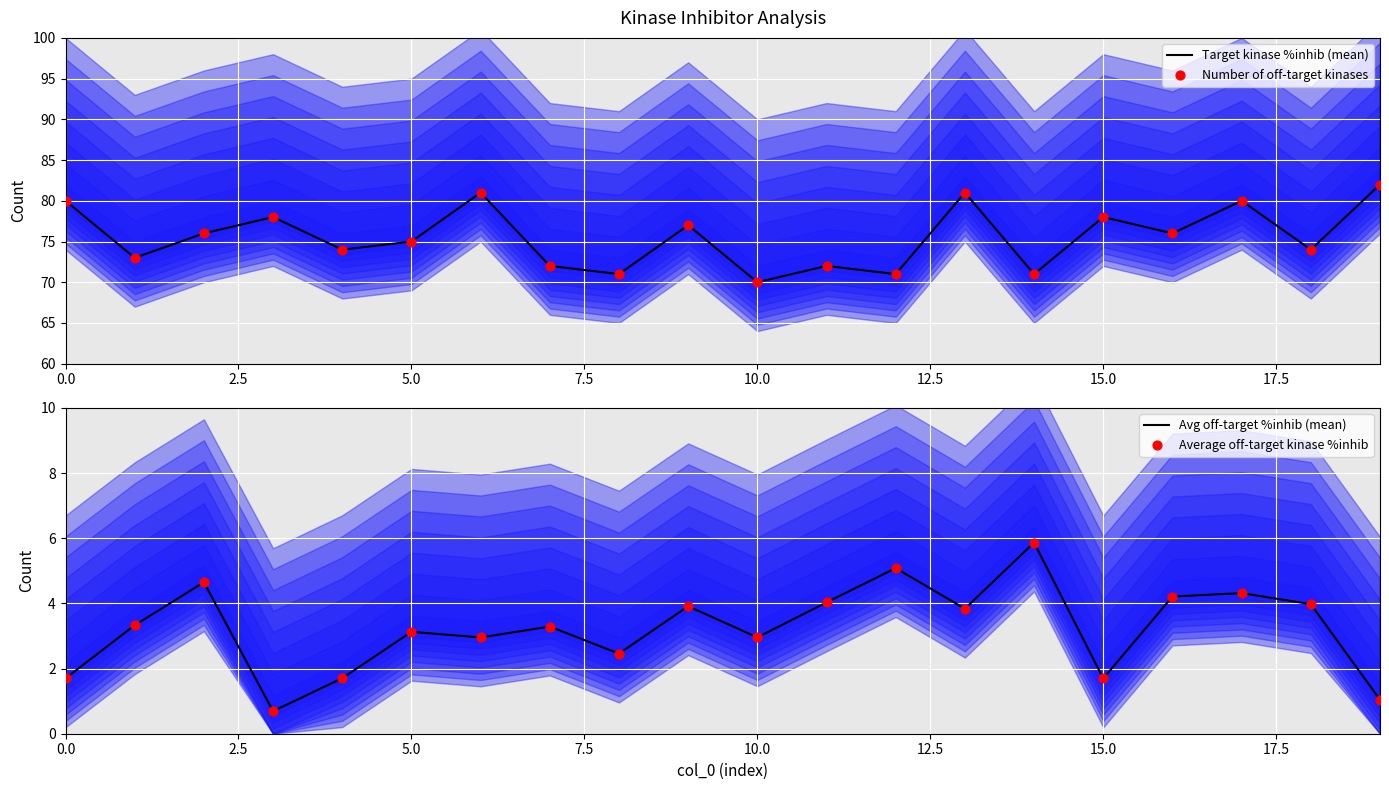

At how many categories does at least one series exceed 69?

20